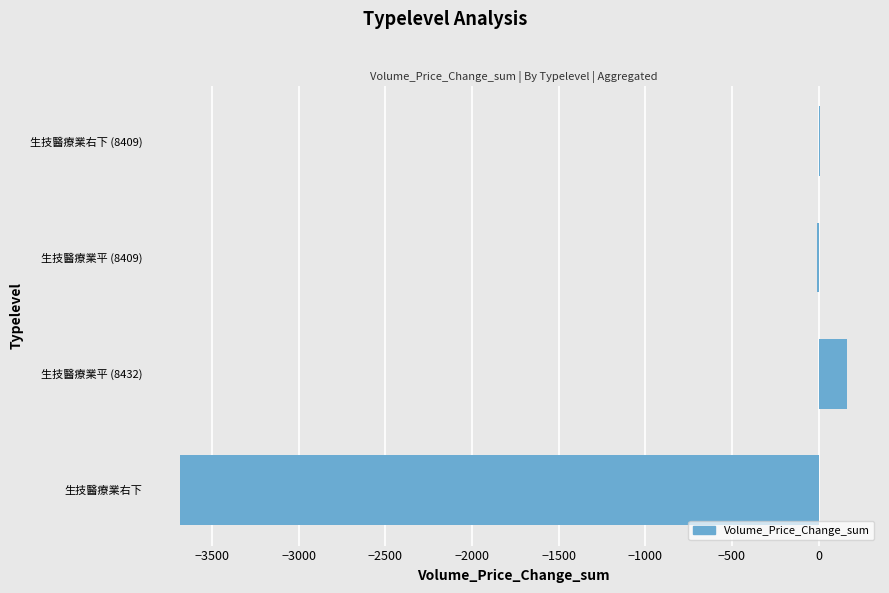

What is the change in value from 生技醫療業右下 to 生技醫療業平 (8432)?

+3845.3